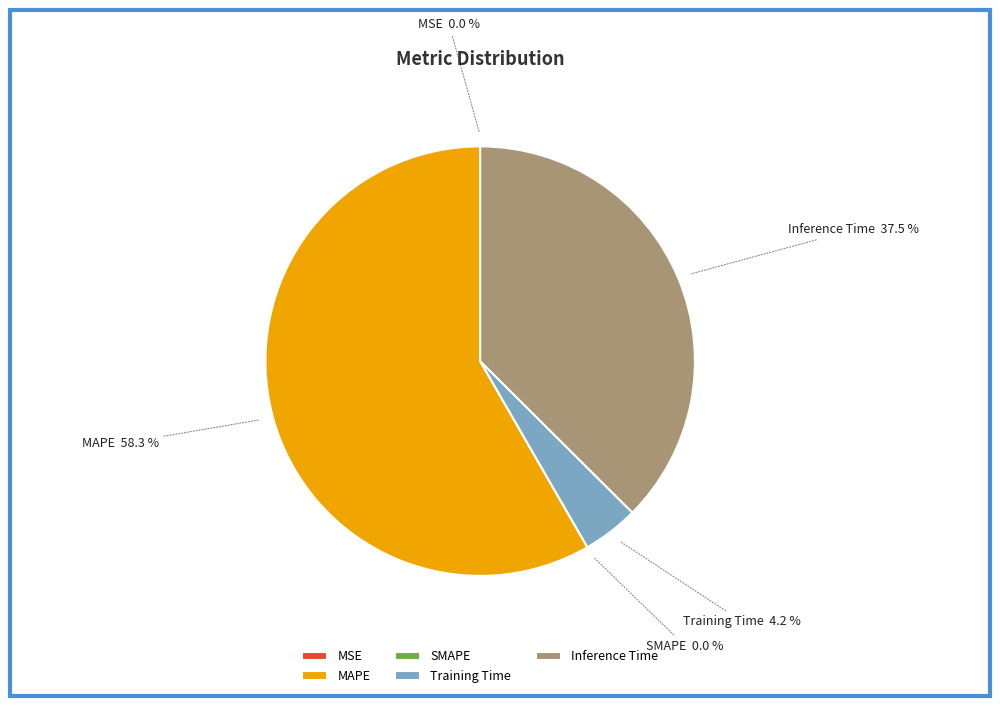

Which slice is the largest?

MAPE